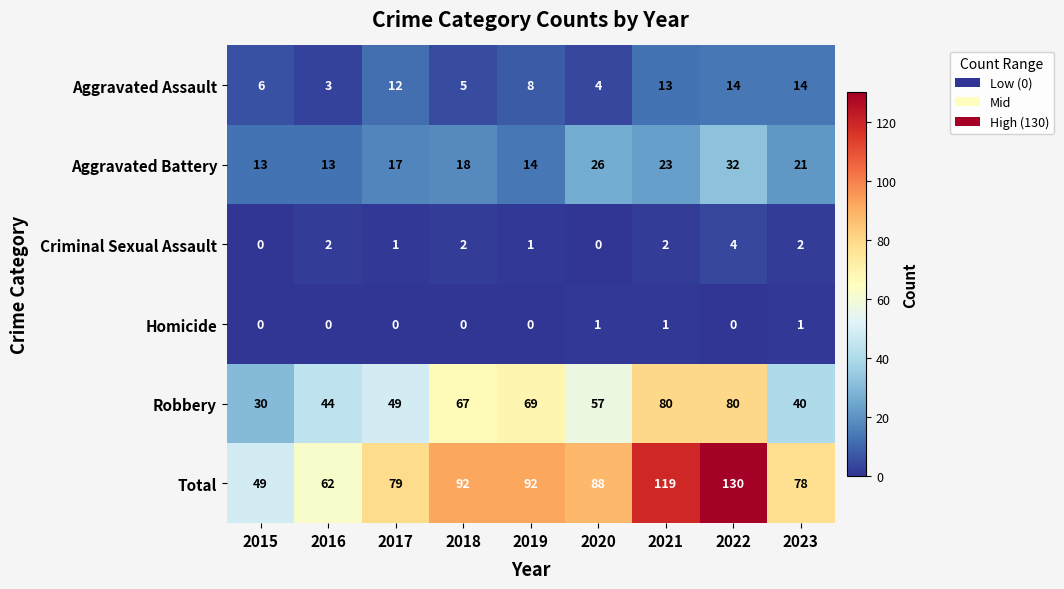

Which series has the largest total across all categories?

Total